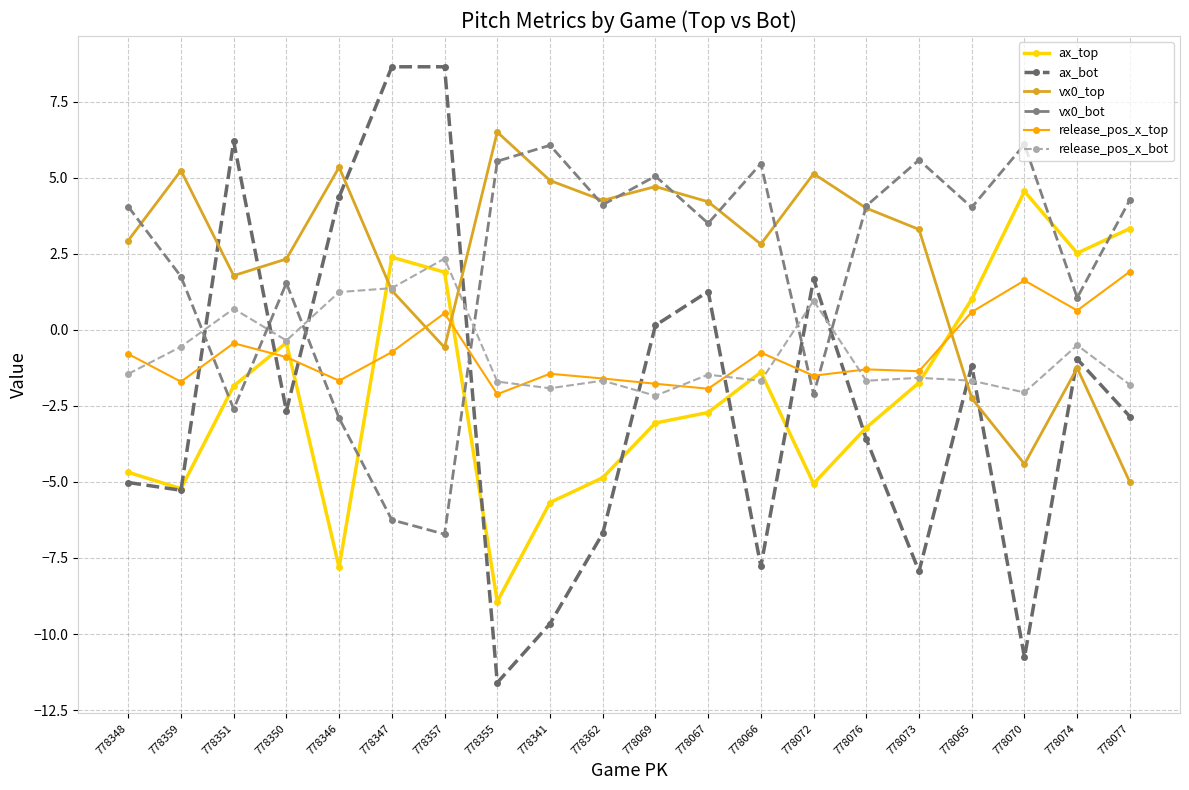

How many values in vx0_bot are above zero?

15